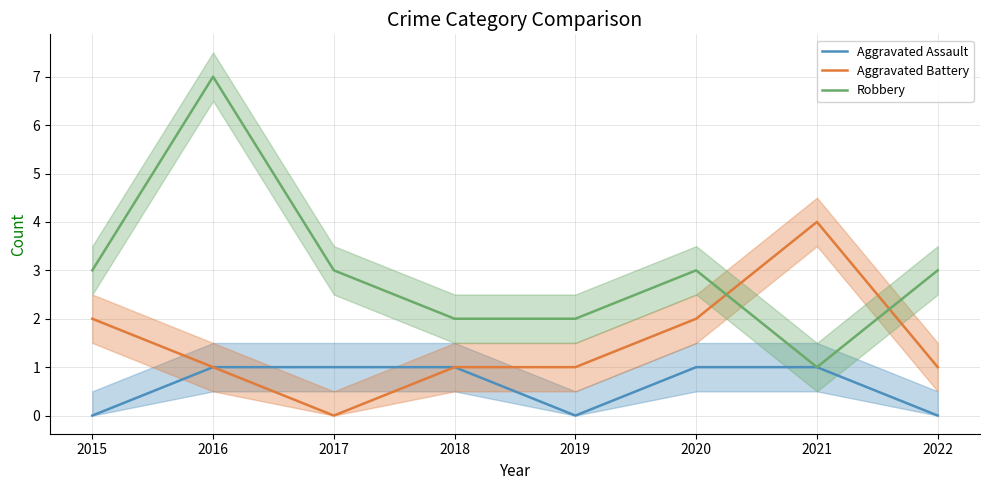

Between 2016 and 2020, which is larger?

2016